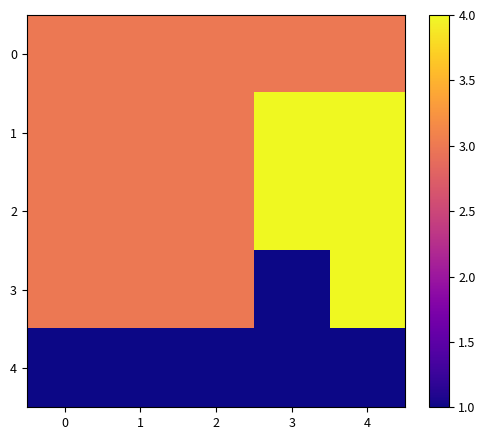

Reading left to right, list all the values displayed in this chart.

0: 0=3	1=3	2=3	3=3	4=3
1: 0=3	1=3	2=3	3=4	4=4
2: 0=3	1=3	2=3	3=4	4=4
3: 0=3	1=3	2=3	3=1	4=4
4: 0=1	1=1	2=1	3=1	4=1